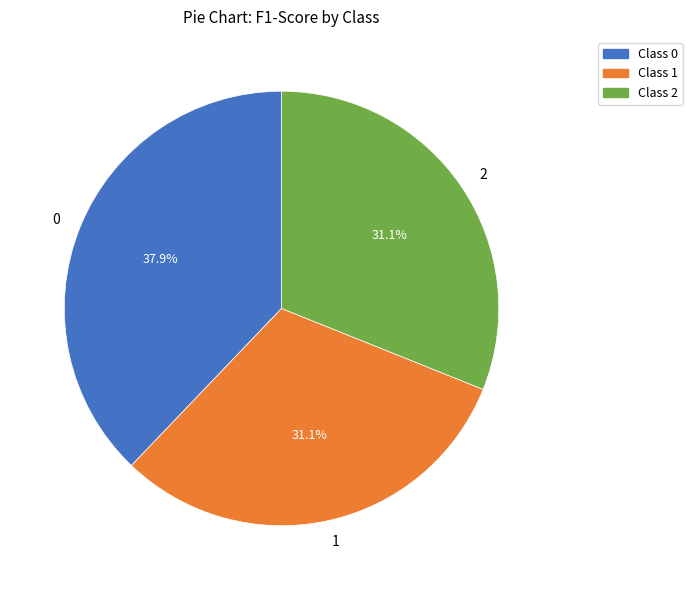

Combined, do 2 and 0 account for over 50%?

Yes